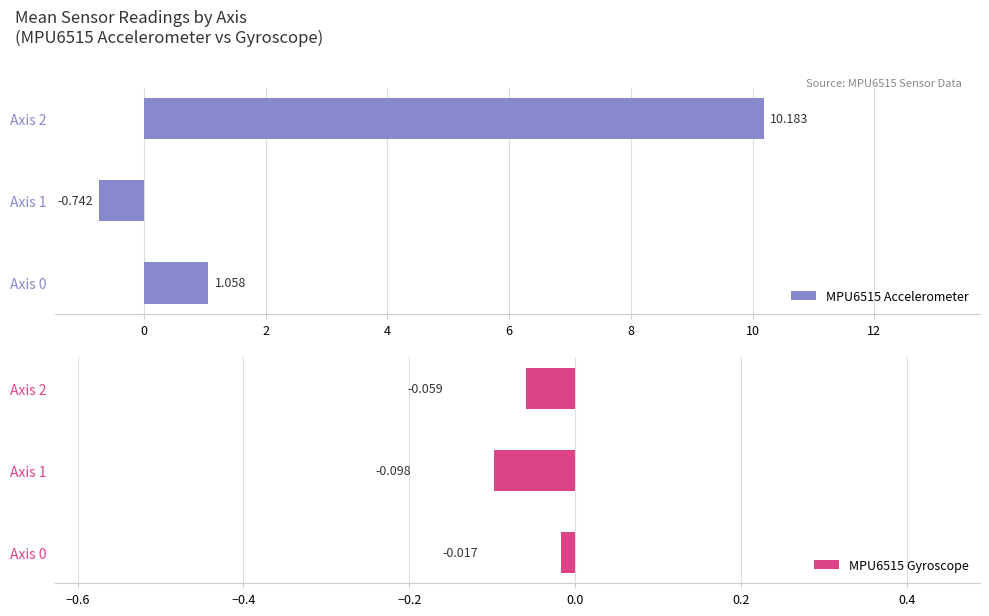

Reading right to left, transcribe all the data shown in this chart.

MPU6515 Accelerometer: 10.2	-0.7	1.1
MPU6515 Gyroscope: -0.1	-0.1	-0.0